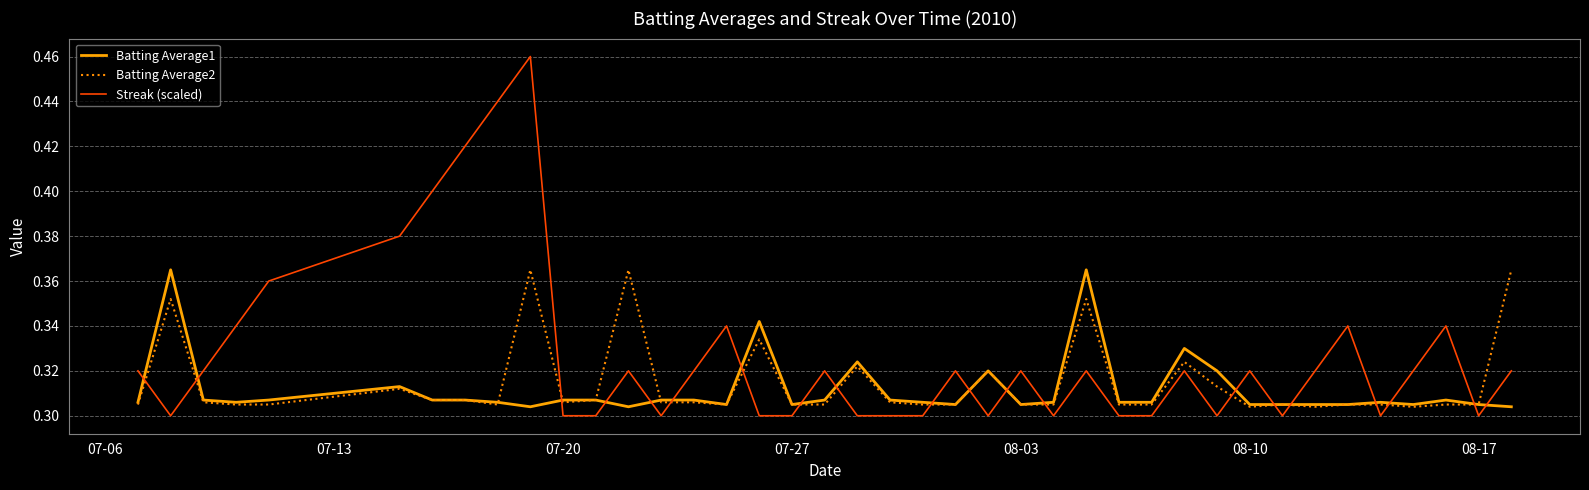

How many times do Batting Average1 and Streak (scaled) cross each other?

20